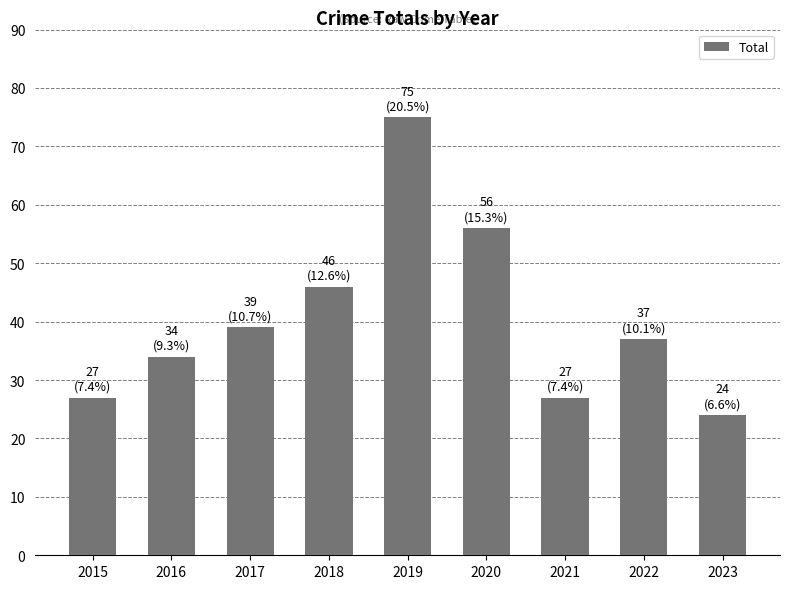

What is the sum of the values at 2018 and 2023?

70